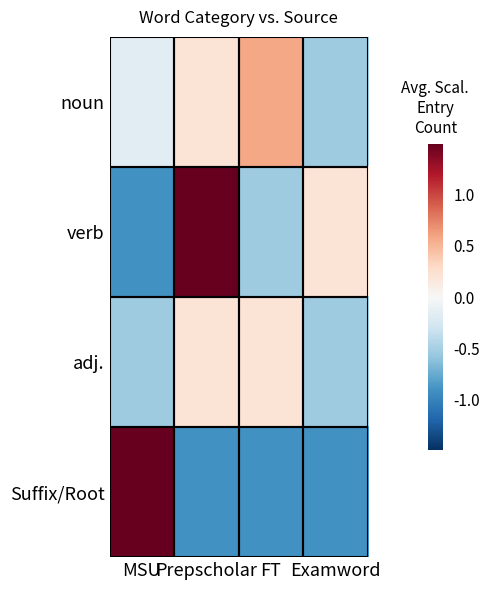

Which series has the largest range (max minus min)?

verb